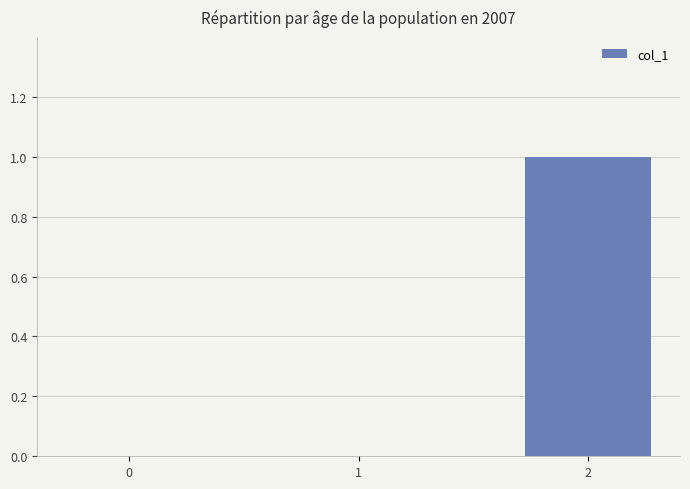

Is it true that the value at 2 is 2?

False